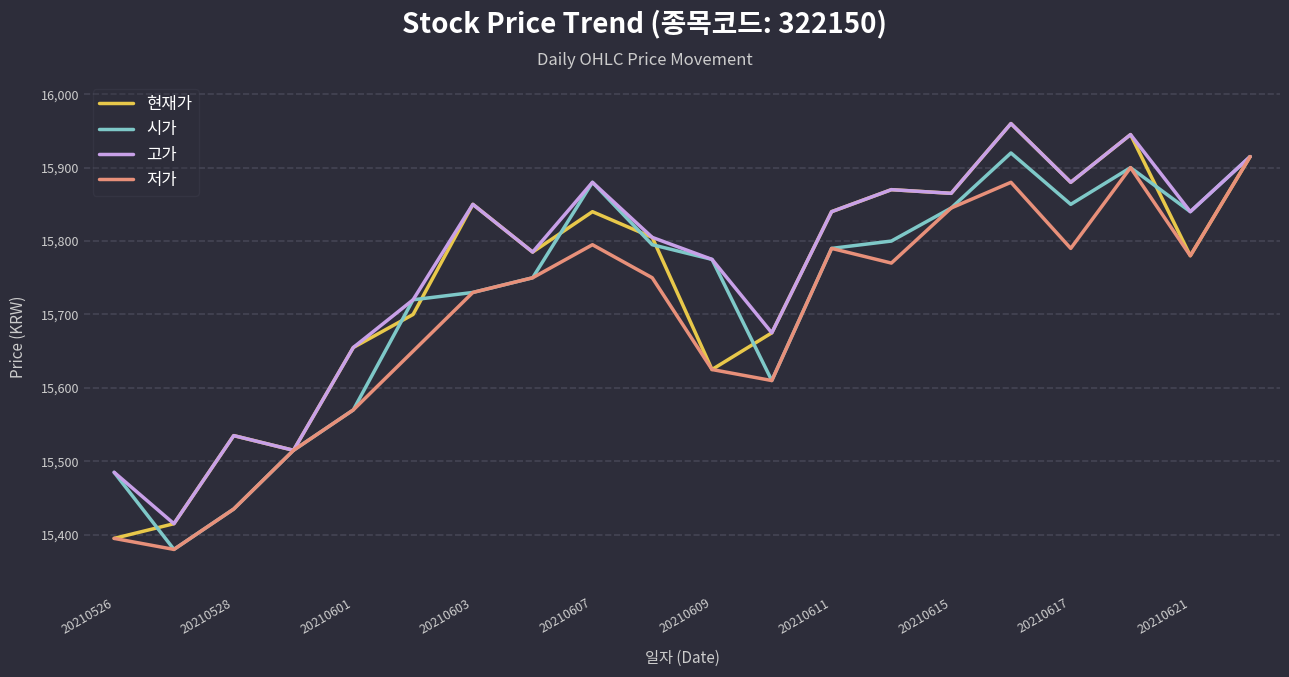

Reading left to right, extract all data points from this chart.

현재가: 15395	15415	15535	15515	15655	15700	15850	15785	15840	15805	15625	15675	15840	15870	15865	15960	15880	15945	15780	15915
시가: 15485	15380	15435	15515	15570	15720	15730	15750	15880	15795	15775	15610	15790	15800	15845	15920	15850	15900	15840	15915
고가: 15485	15415	15535	15515	15655	15720	15850	15785	15880	15805	15775	15675	15840	15870	15865	15960	15880	15945	15840	15915
저가: 15395	15380	15435	15515	15570	15650	15730	15750	15795	15750	15625	15610	15790	15770	15845	15880	15790	15900	15780	15915